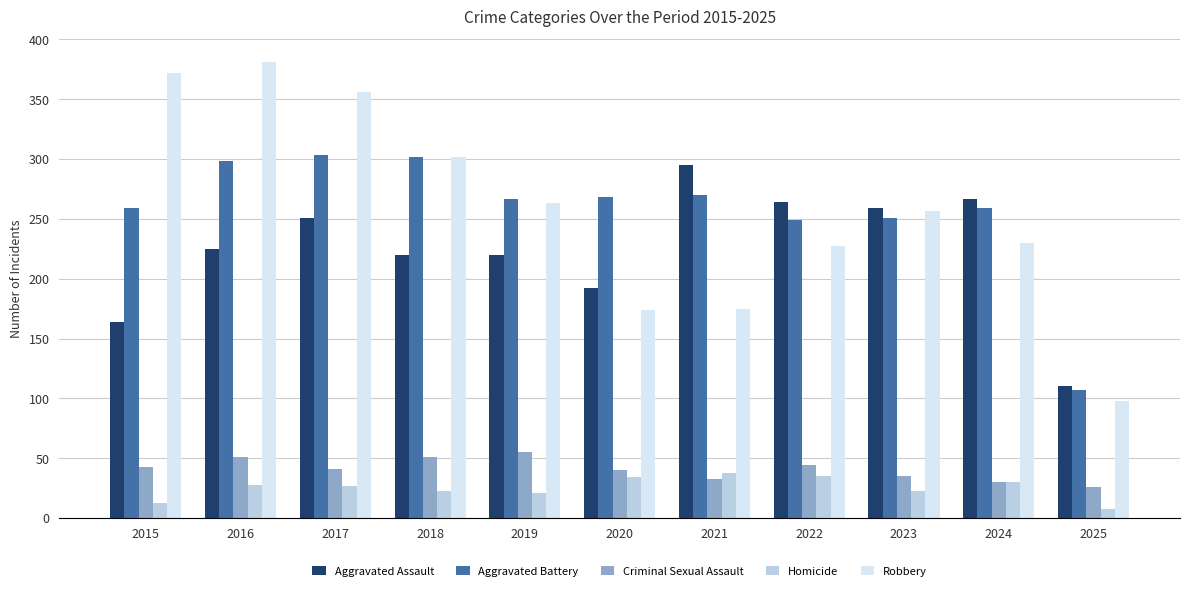

Rank the series by their maximum value, from highest to lowest.

Robbery, Aggravated Battery, Aggravated Assault, Criminal Sexual Assault, Homicide